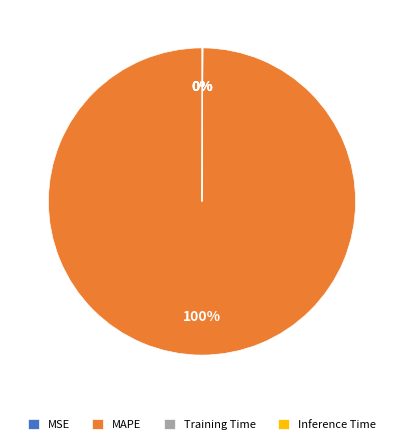

To the nearest percent, what percentage of the pie is MAPE?

100%